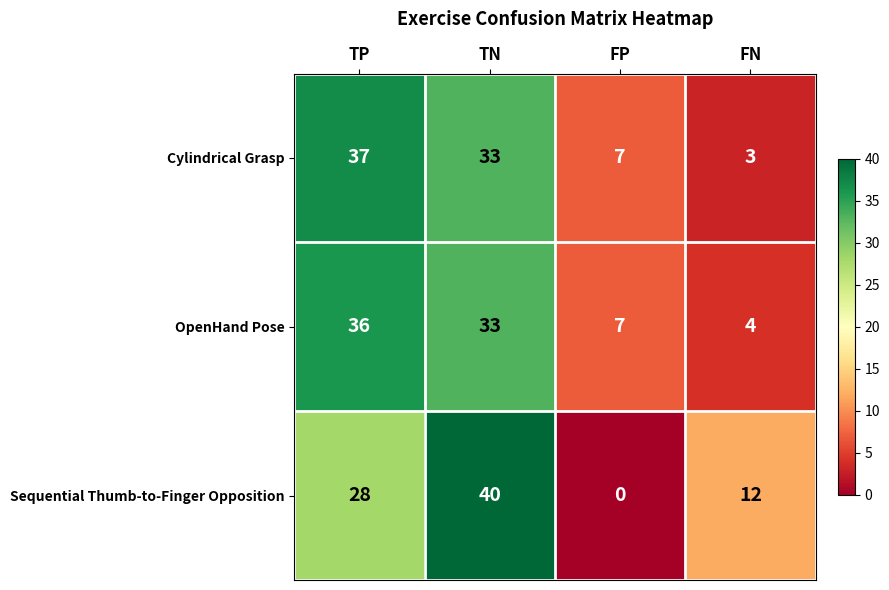

What is the total value across all series at FN?

19